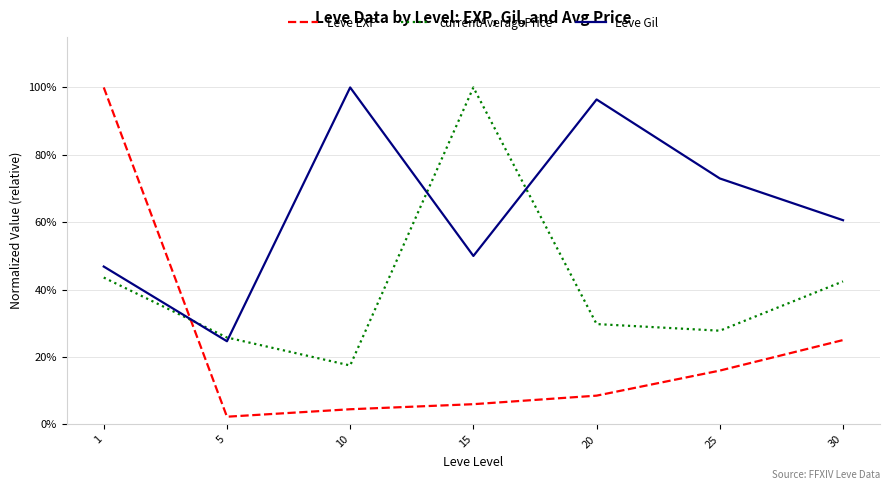

List the series in order of their overall mean, highest first.

Leve Gil, currentAveragePrice, Leve EXP